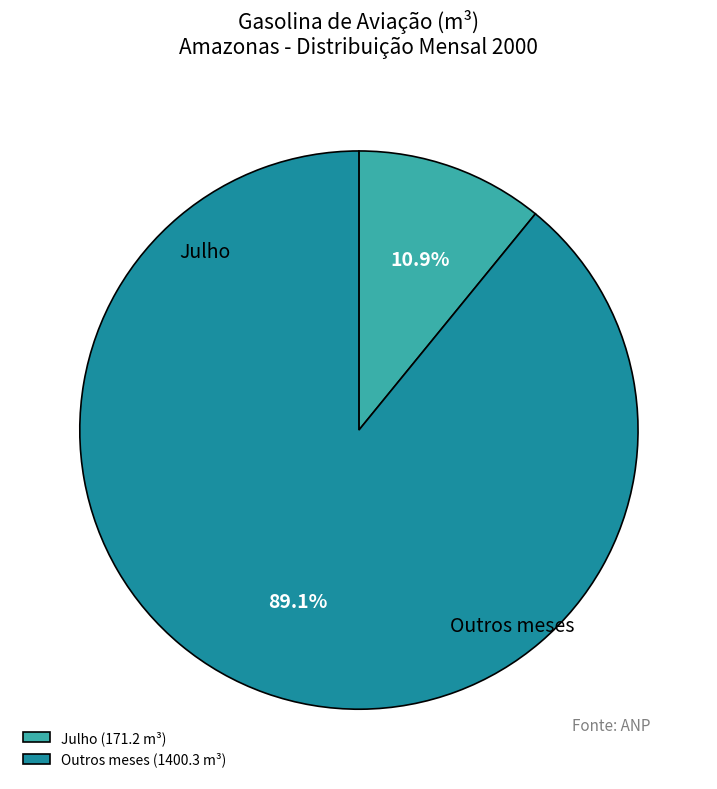

Does Outros meses (1400.3 m³) represent more than half of the total?

Yes